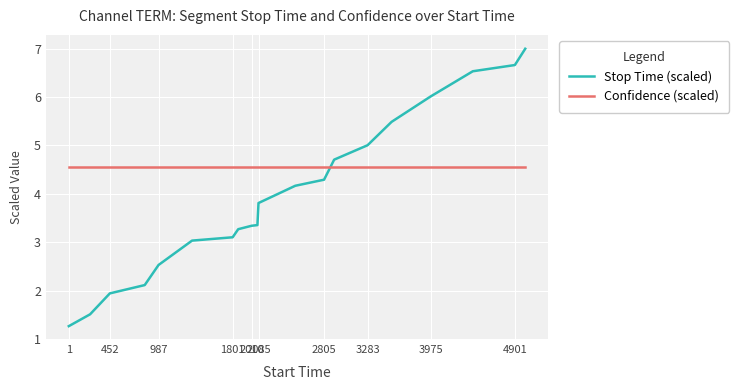

Which series has the largest total across all categories?

Confidence (scaled)